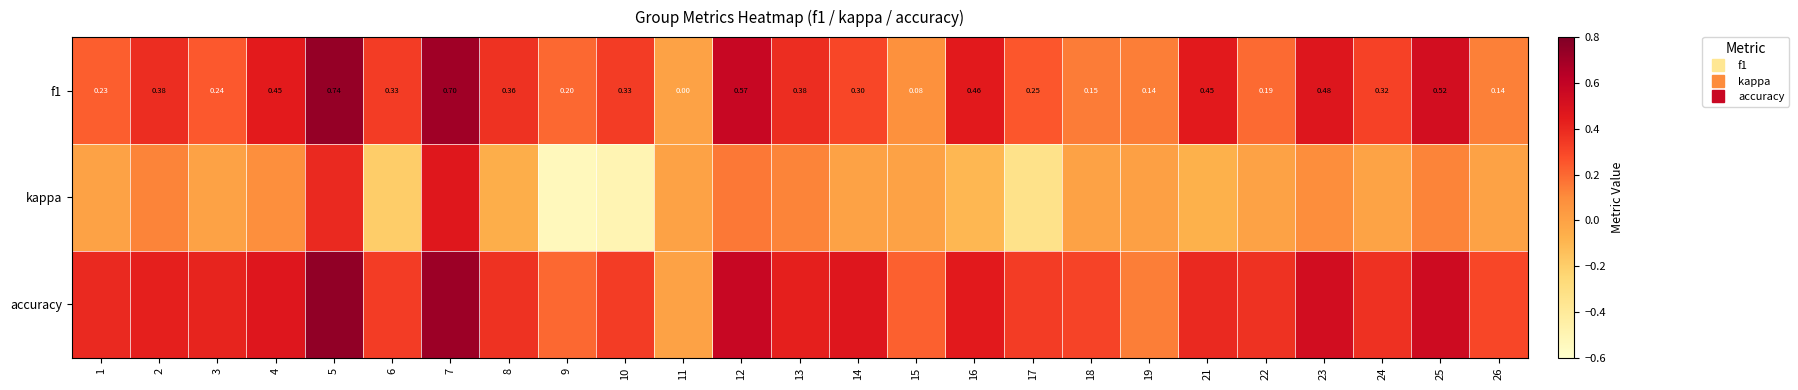

Which category has the lowest value in the accuracy series?

11